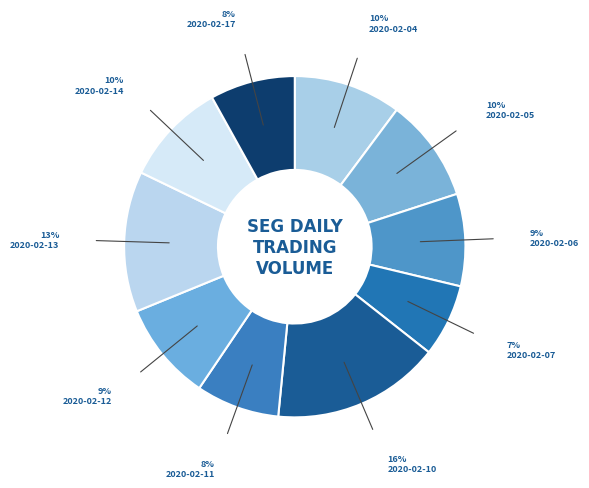

Combined, what portion of the pie is 2020-02-13 and 2020-02-11?

21.2%